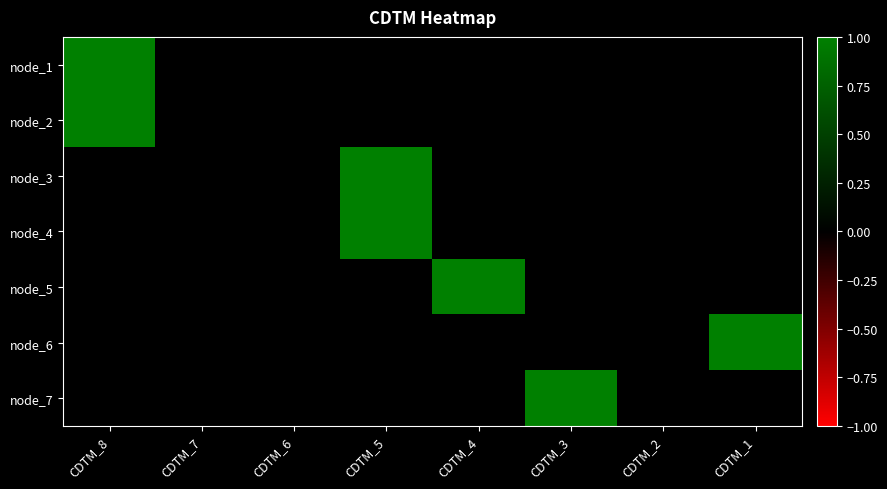

At which category is the sum across all series the highest?

CDTM_8